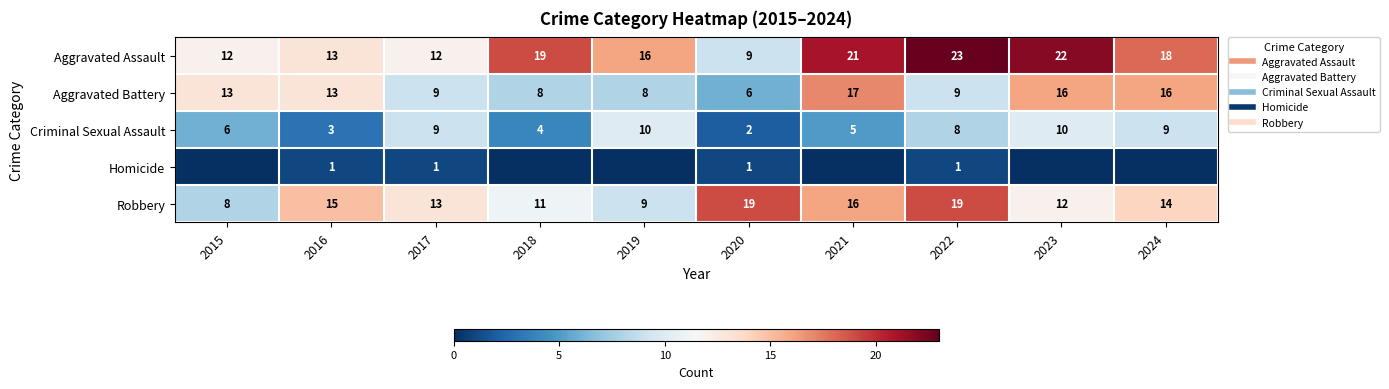

What is the difference between the second highest and minimum values in the Aggravated Battery series?

10